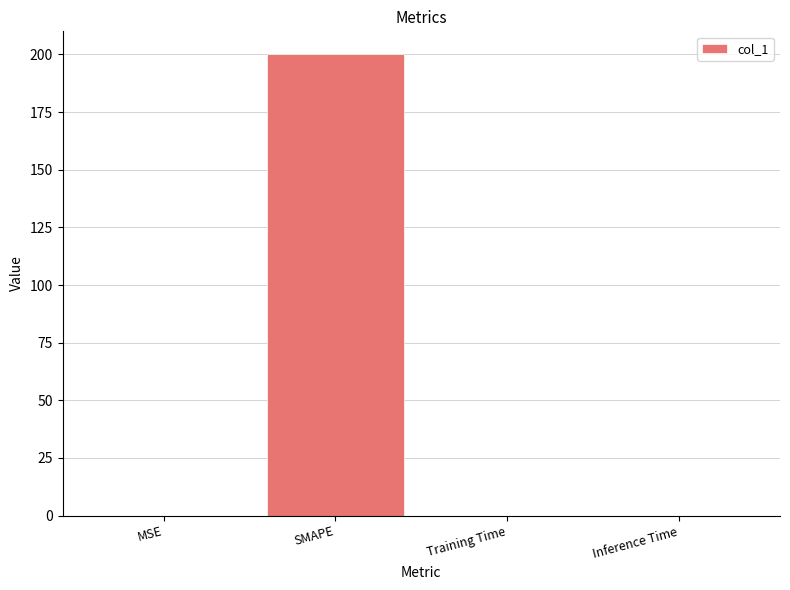

Count the number of data series in this chart.

1